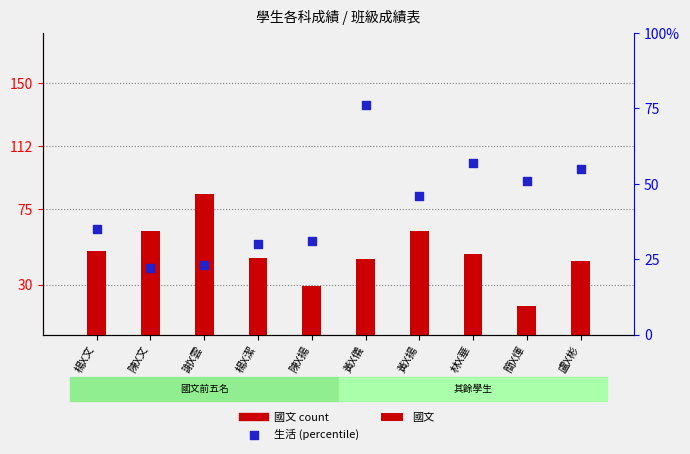

What is the total value across all series at 楊X文?

85